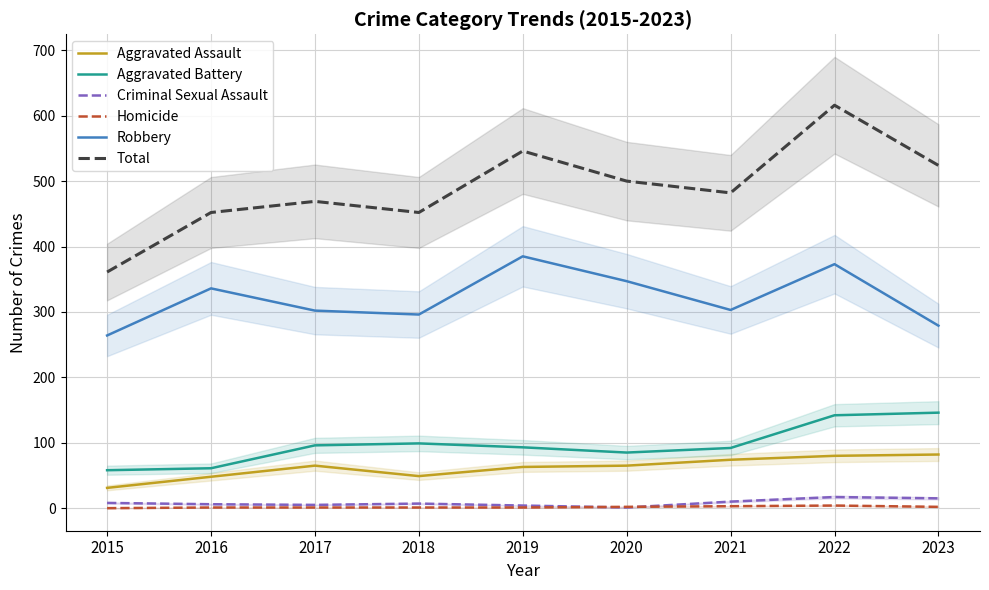

Between 2018 and 2020, which series saw the biggest shift?

Robbery